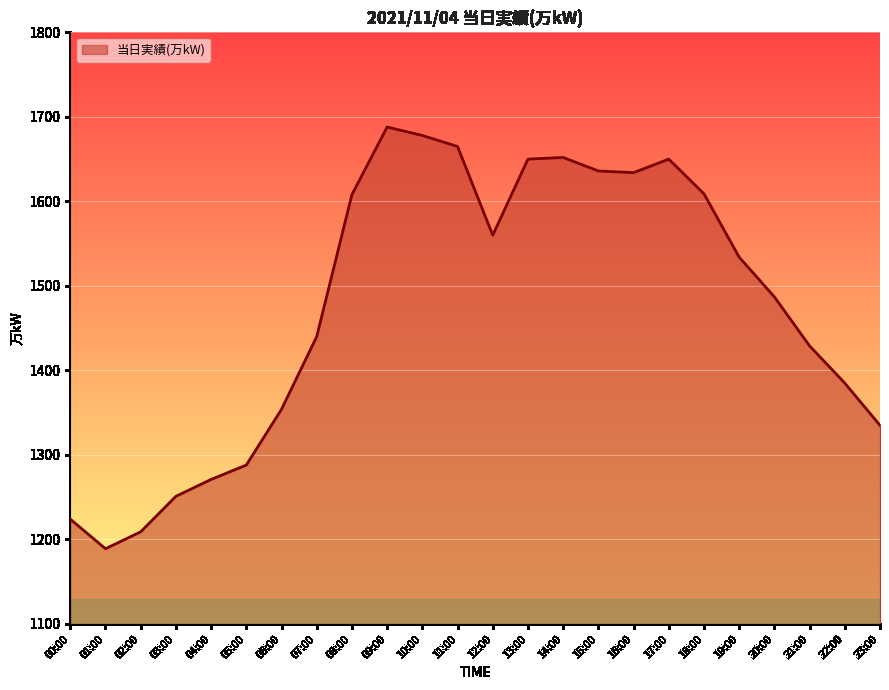

What is the smallest value displayed?

1189